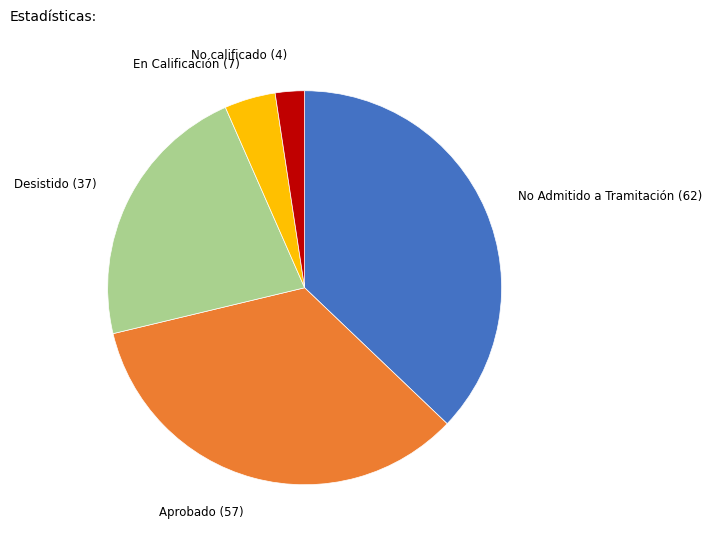

Rank the categories by value from lowest to highest.

No calificado, En Calificación, Desistido, Aprobado, No Admitido a Tramitación